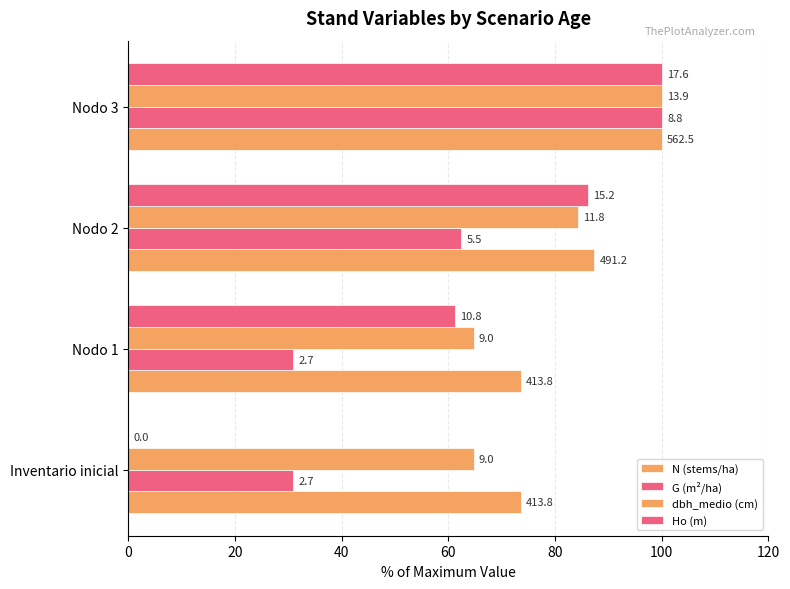

Are the bars grouped side by side (vs. stacked)?

Yes